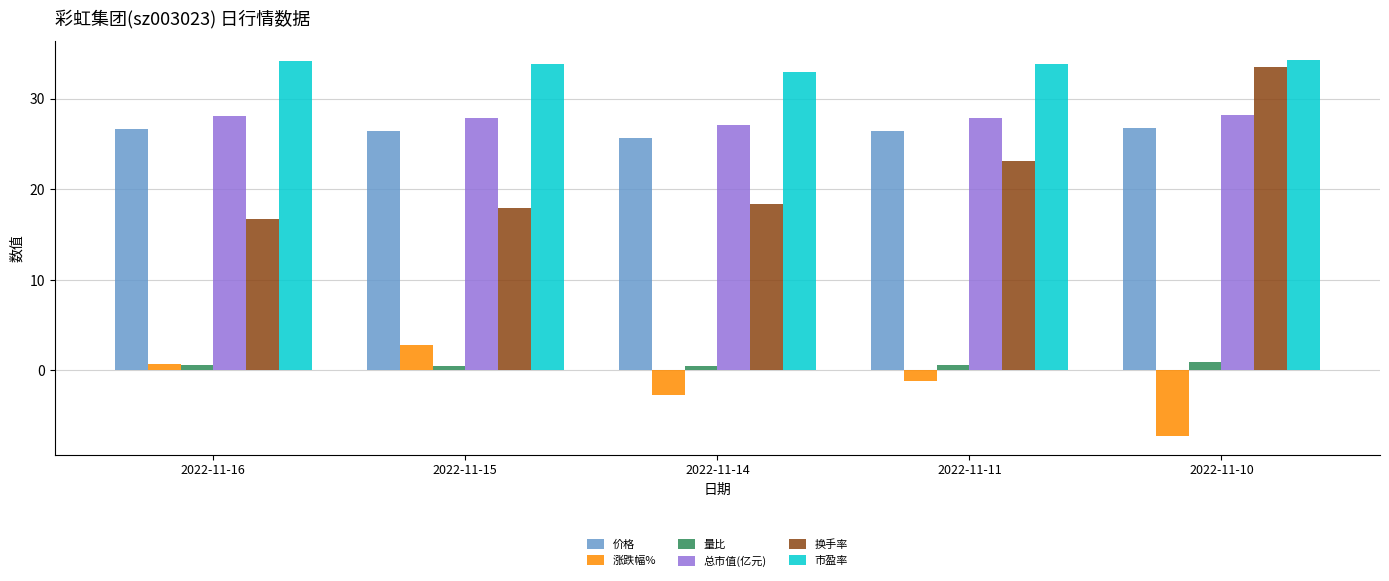

What is the smallest value displayed?

-7.2